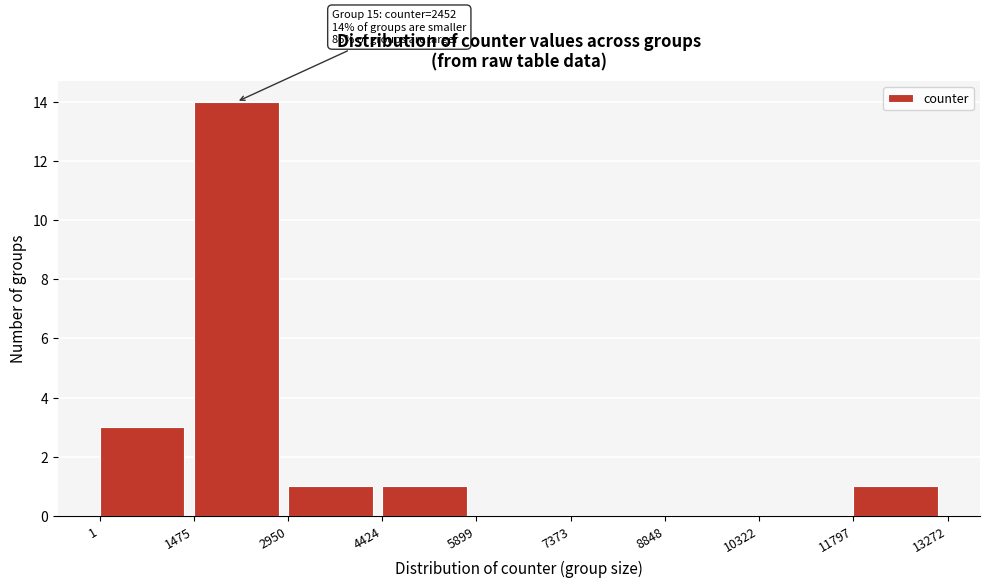

Over which range of the x-axis is the bar tallest?

1475 to 2950